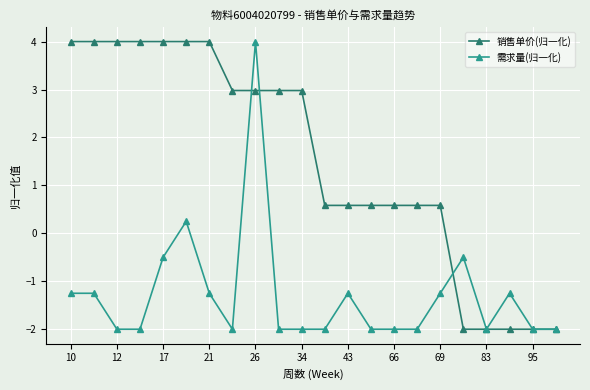

What is the maximum value for 销售单价(归一化)?

4.0